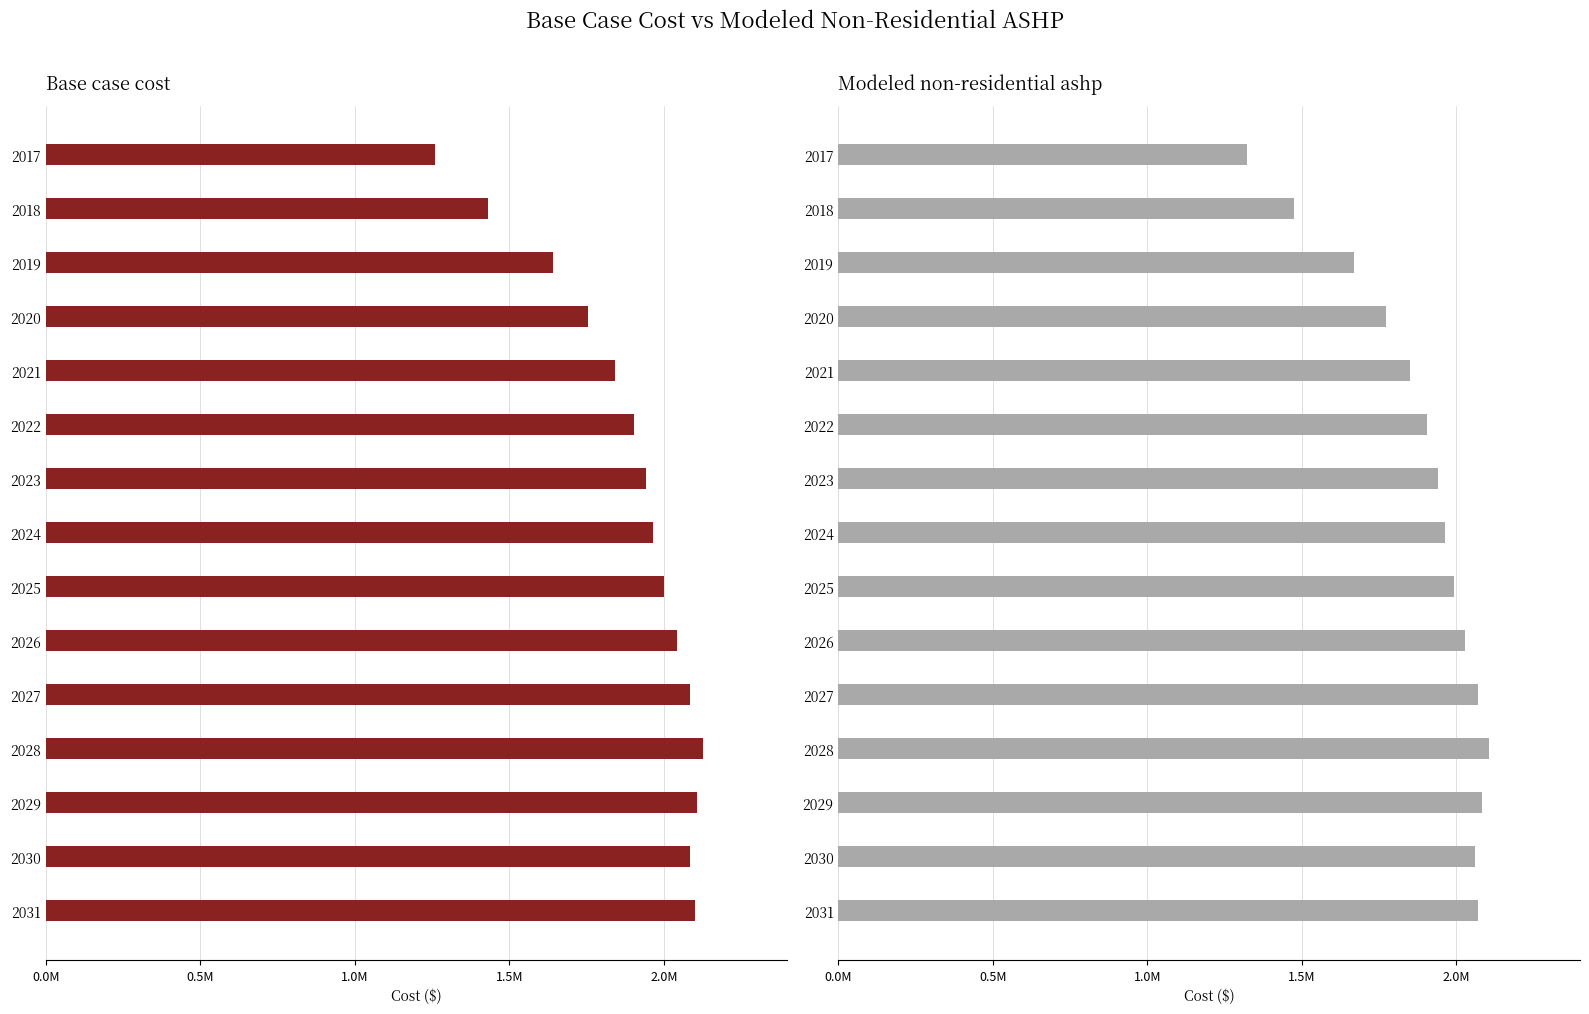

Which series has the largest total across all categories?

Modeled non-residential ashp